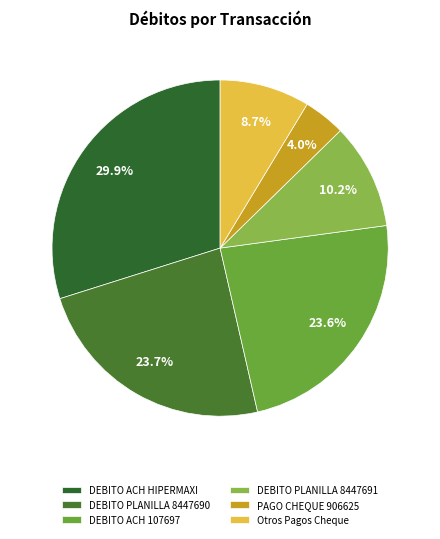

Count the number of slices in the pie.

6